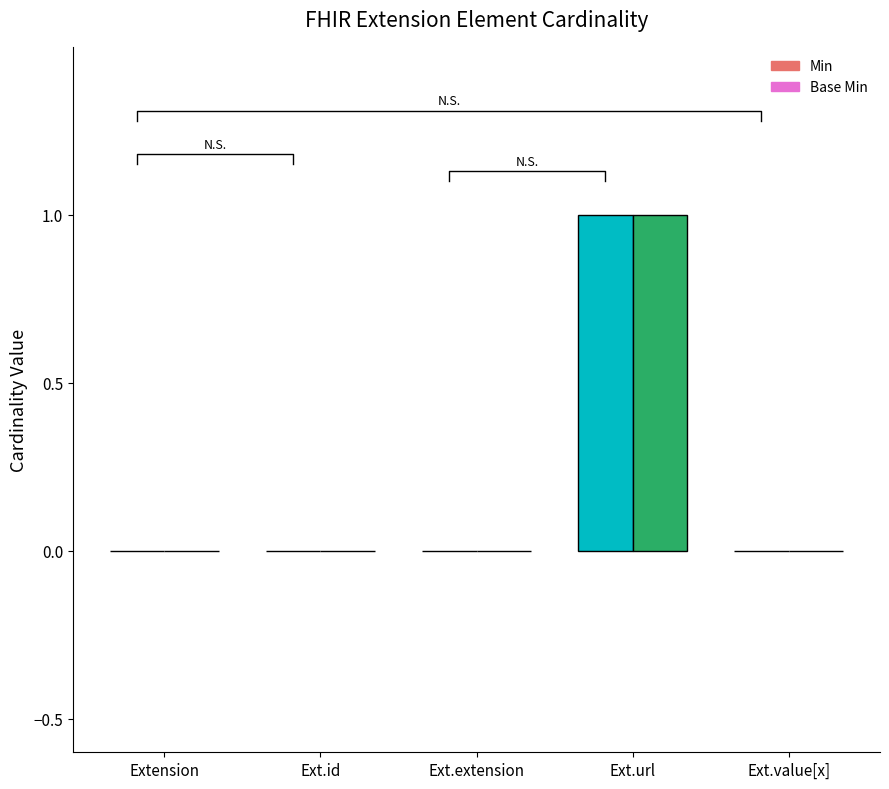

How many categories are shown in the chart?

5